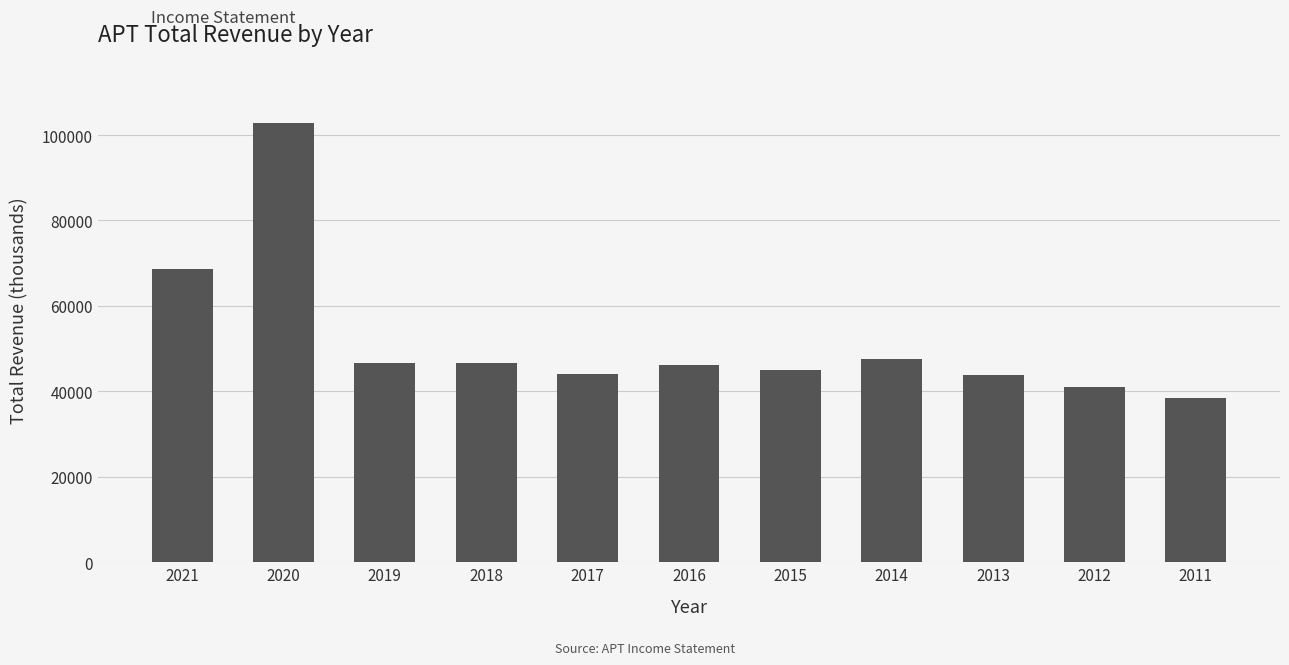

What is the difference between the values at 2018 and 2013?

2800